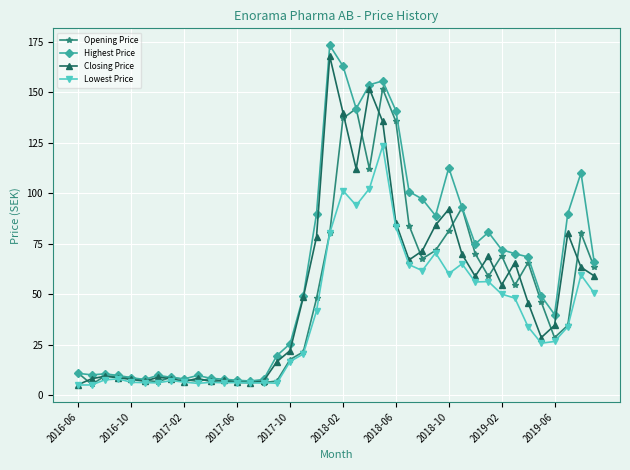

What is the sum of all Opening Price values?

1934.7